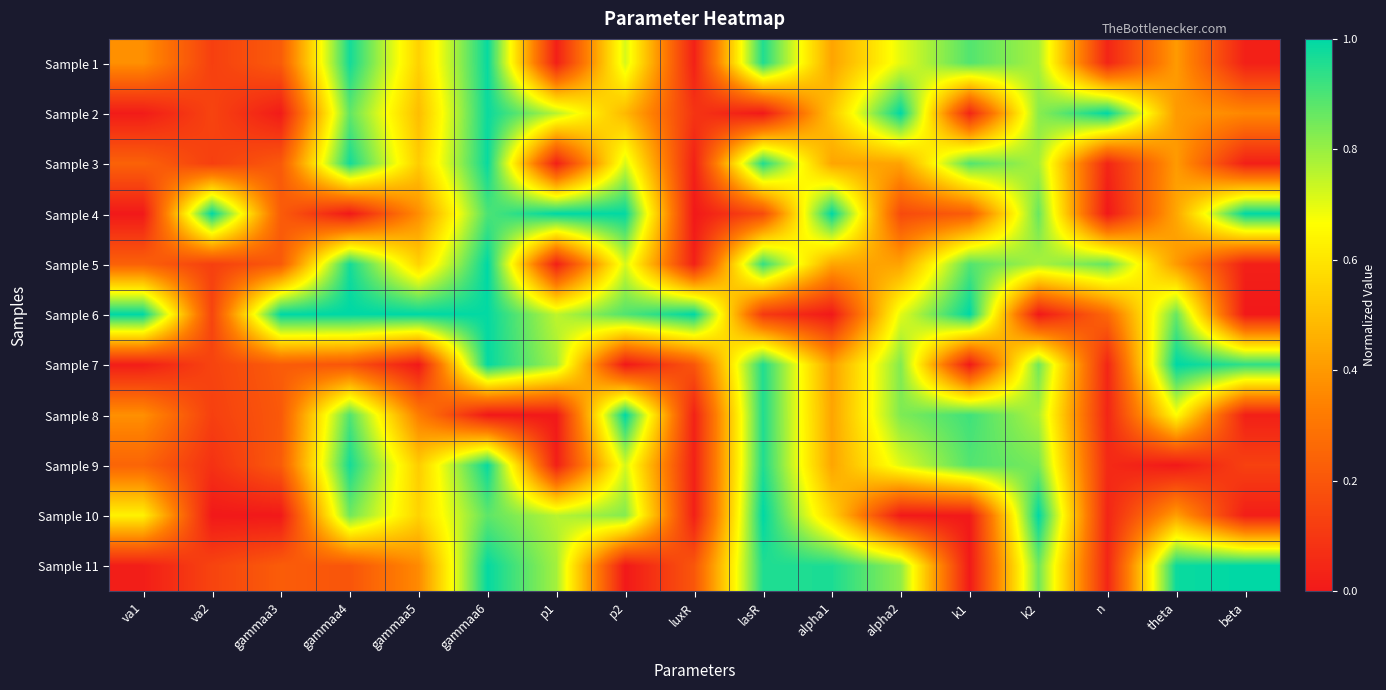

Reading left to right, what are all the values shown in this chart?

Sample 1: va1=0.4	va2=0.1	gammaa3=0.2	gammaa4=1.0	gammaa5=0.5	gammaa6=1.0	p1=0.0	p2=0.7	luxR=0.0	lasR=1.0	alpha1=0.4	alpha2=0.7	k1=0.9	k2=0.8	n=0.0	theta=0.4	beta=0.0
Sample 2: va1=0.0	va2=0.1	gammaa3=0.0	gammaa4=0.9	gammaa5=0.5	gammaa6=1.0	p1=0.8	p2=0.5	luxR=0.1	lasR=0.0	alpha1=0.5	alpha2=1.0	k1=0.0	k2=0.8	n=1.0	theta=0.4	beta=0.4
Sample 3: va1=0.2	va2=0.1	gammaa3=0.2	gammaa4=1.0	gammaa5=0.5	gammaa6=1.0	p1=0.0	p2=0.7	luxR=0.0	lasR=1.0	alpha1=0.4	alpha2=0.4	k1=0.9	k2=0.8	n=0.0	theta=0.4	beta=0.0
Sample 4: va1=0.0	va2=1.0	gammaa3=0.2	gammaa4=0.0	gammaa5=0.4	gammaa6=0.9	p1=1.0	p2=1.0	luxR=0.0	lasR=0.2	alpha1=1.0	alpha2=0.2	k1=0.2	k2=0.9	n=0.0	theta=0.4	beta=1.0
Sample 5: va1=0.2	va2=0.1	gammaa3=0.2	gammaa4=1.0	gammaa5=0.6	gammaa6=1.0	p1=0.0	p2=0.7	luxR=0.0	lasR=0.9	alpha1=0.4	alpha2=0.4	k1=0.9	k2=0.8	n=0.9	theta=0.4	beta=0.0
Sample 6: va1=1.0	va2=0.1	gammaa3=1.0	gammaa4=1.0	gammaa5=1.0	gammaa6=1.0	p1=0.8	p2=0.9	luxR=1.0	lasR=0.1	alpha1=0.0	alpha2=0.7	k1=1.0	k2=0.0	n=0.3	theta=0.9	beta=0.0
Sample 7: va1=0.0	va2=0.1	gammaa3=0.2	gammaa4=0.2	gammaa5=0.0	gammaa6=1.0	p1=0.8	p2=0.0	luxR=0.2	lasR=1.0	alpha1=0.4	alpha2=0.8	k1=0.0	k2=0.9	n=0.0	theta=1.0	beta=0.9
Sample 8: va1=0.4	va2=0.1	gammaa3=0.2	gammaa4=0.9	gammaa5=0.3	gammaa6=0.0	p1=0.0	p2=1.0	luxR=0.0	lasR=1.0	alpha1=0.4	alpha2=0.8	k1=0.9	k2=0.8	n=0.0	theta=0.7	beta=0.0
Sample 9: va1=0.2	va2=0.1	gammaa3=0.2	gammaa4=1.0	gammaa5=0.5	gammaa6=1.0	p1=0.0	p2=0.7	luxR=0.0	lasR=1.0	alpha1=0.4	alpha2=0.7	k1=0.9	k2=0.8	n=0.1	theta=0.0	beta=0.1
Sample 10: va1=0.6	va2=0.0	gammaa3=0.0	gammaa4=0.9	gammaa5=0.6	gammaa6=0.9	p1=0.8	p2=0.8	luxR=0.0	lasR=1.0	alpha1=0.6	alpha2=0.0	k1=0.0	k2=1.0	n=0.0	theta=0.4	beta=0.0
Sample 11: va1=0.0	va2=0.1	gammaa3=0.2	gammaa4=0.2	gammaa5=0.4	gammaa6=1.0	p1=0.8	p2=0.0	luxR=0.2	lasR=1.0	alpha1=1.0	alpha2=0.8	k1=0.0	k2=0.9	n=0.0	theta=1.0	beta=1.0